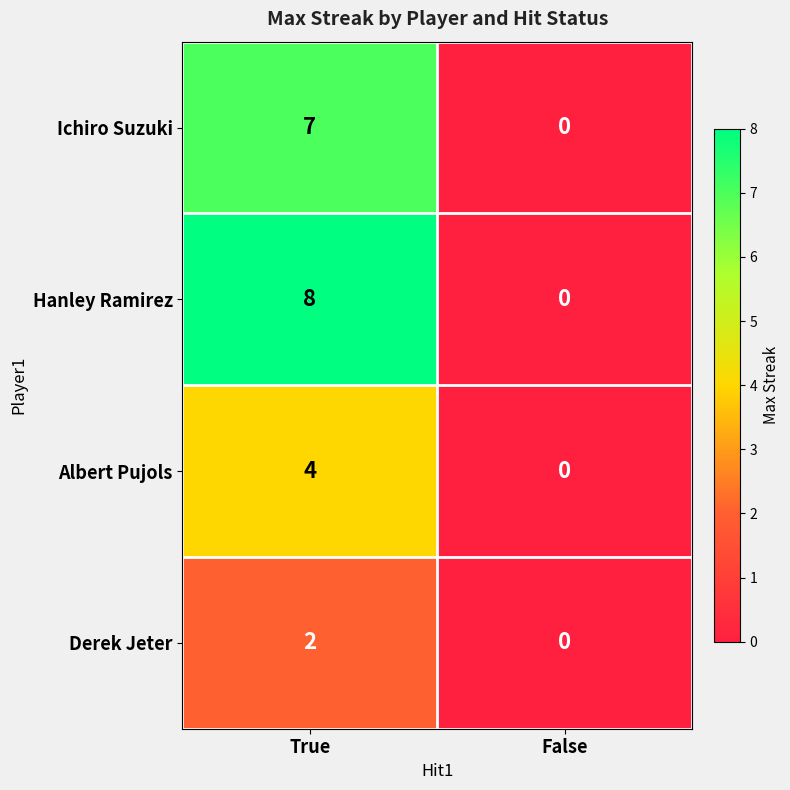

Reading right to left, list all the values displayed in this chart.

Ichiro Suzuki: 0	7
Hanley Ramirez: 0	8
Albert Pujols: 0	4
Derek Jeter: 0	2